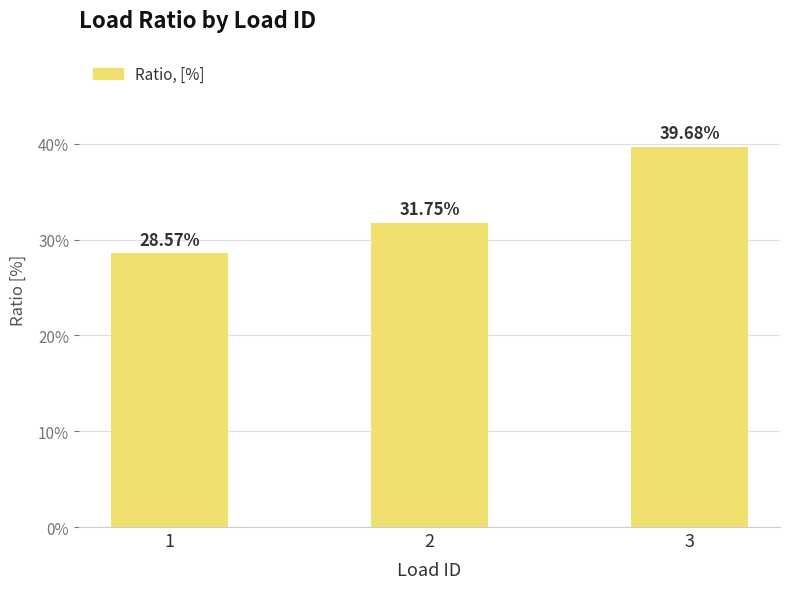

Are the bars horizontal?

No